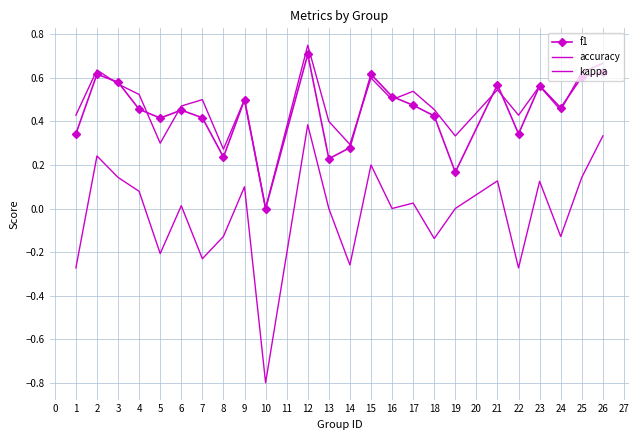

How many f1 values are between 0 and 1?

24